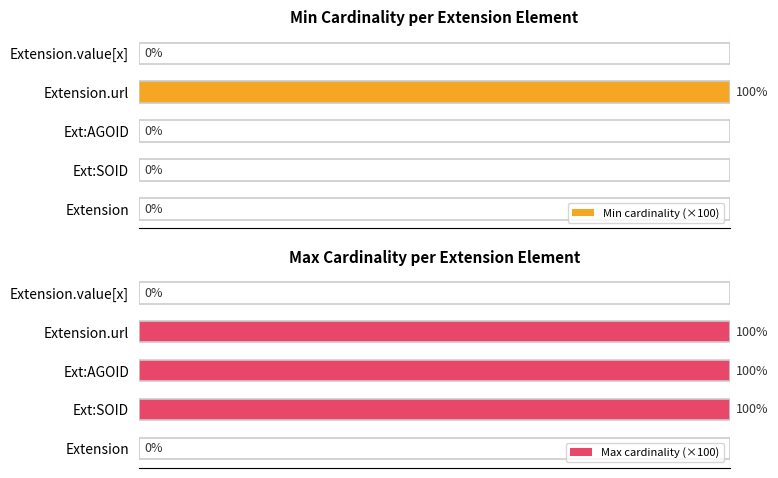

Which series has the largest total across all categories?

Max cardinality (×100)